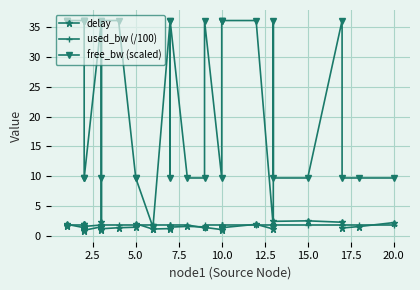

The used_bw (/100) series shows 3.1 at 15.0. True or false?

False